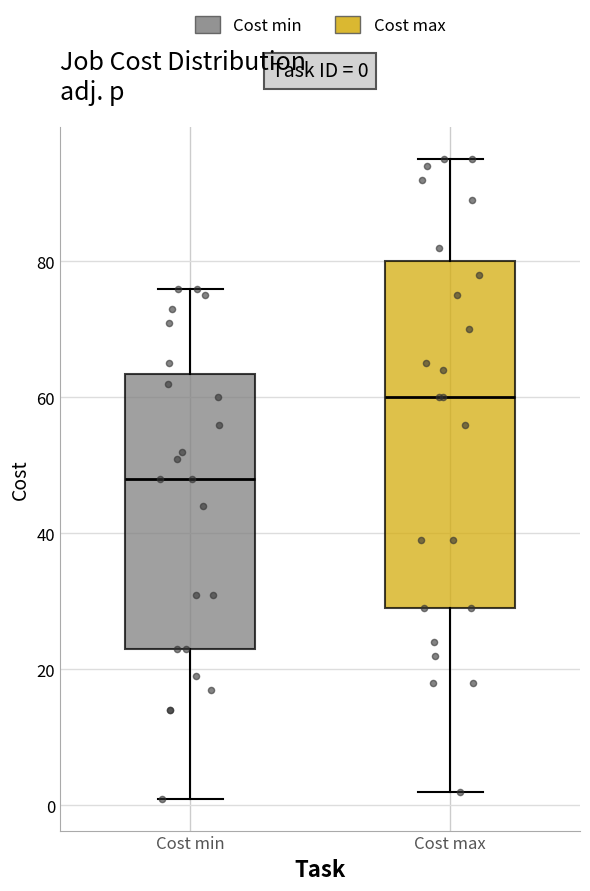

Which box's median line is the highest?

Cost max